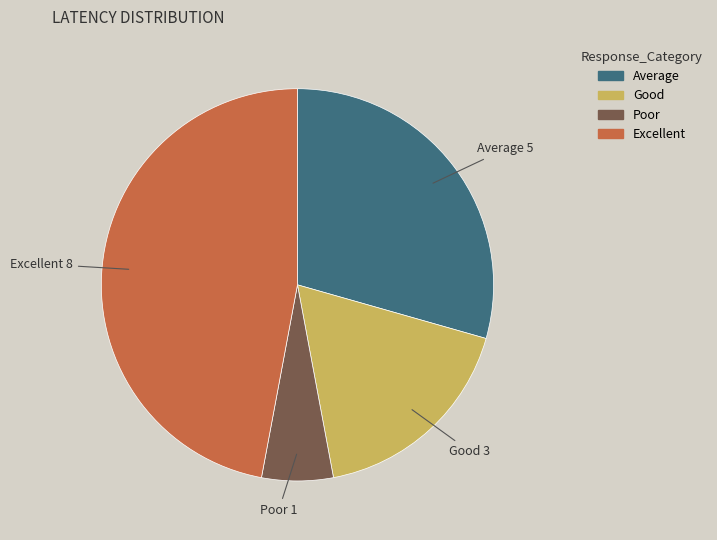

How many segments does this pie chart have?

4